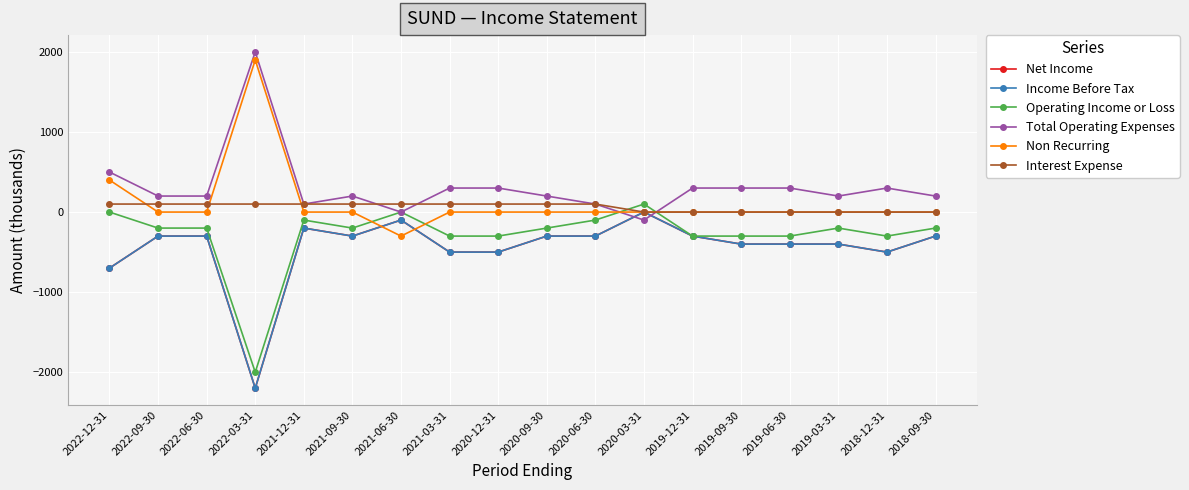

Reading right to left, what are all the values shown in this chart?

Net Income: 2018-09-30=-300	2018-12-31=-500	2019-03-31=-400	2019-06-30=-400	2019-09-30=-400	2019-12-31=-300	2020-03-31=0	2020-06-30=-300	2020-09-30=-300	2020-12-31=-500	2021-03-31=-500	2021-06-30=-100	2021-09-30=-300	2021-12-31=-200	2022-03-31=-2200	2022-06-30=-300	2022-09-30=-300	2022-12-31=-700
Income Before Tax: 2018-09-30=-300	2018-12-31=-500	2019-03-31=-400	2019-06-30=-400	2019-09-30=-400	2019-12-31=-300	2020-03-31=0	2020-06-30=-300	2020-09-30=-300	2020-12-31=-500	2021-03-31=-500	2021-06-30=-100	2021-09-30=-300	2021-12-31=-200	2022-03-31=-2200	2022-06-30=-300	2022-09-30=-300	2022-12-31=-700
Operating Income or Loss: 2018-09-30=-200	2018-12-31=-300	2019-03-31=-200	2019-06-30=-300	2019-09-30=-300	2019-12-31=-300	2020-03-31=100	2020-06-30=-100	2020-09-30=-200	2020-12-31=-300	2021-03-31=-300	2021-06-30=0	2021-09-30=-200	2021-12-31=-100	2022-03-31=-2000	2022-06-30=-200	2022-09-30=-200	2022-12-31=0
Total Operating Expenses: 2018-09-30=200	2018-12-31=300	2019-03-31=200	2019-06-30=300	2019-09-30=300	2019-12-31=300	2020-03-31=-100	2020-06-30=100	2020-09-30=200	2020-12-31=300	2021-03-31=300	2021-06-30=0	2021-09-30=200	2021-12-31=100	2022-03-31=2000	2022-06-30=200	2022-09-30=200	2022-12-31=500
Non Recurring: 2018-09-30=0	2018-12-31=0	2019-03-31=0	2019-06-30=0	2019-09-30=0	2019-12-31=0	2020-03-31=0	2020-06-30=0	2020-09-30=0	2020-12-31=0	2021-03-31=0	2021-06-30=-300	2021-09-30=0	2021-12-31=0	2022-03-31=1900	2022-06-30=0	2022-09-30=0	2022-12-31=400
Interest Expense: 2018-09-30=0	2018-12-31=0	2019-03-31=0	2019-06-30=0	2019-09-30=0	2019-12-31=0	2020-03-31=0	2020-06-30=100	2020-09-30=100	2020-12-31=100	2021-03-31=100	2021-06-30=100	2021-09-30=100	2021-12-31=100	2022-03-31=100	2022-06-30=100	2022-09-30=100	2022-12-31=100